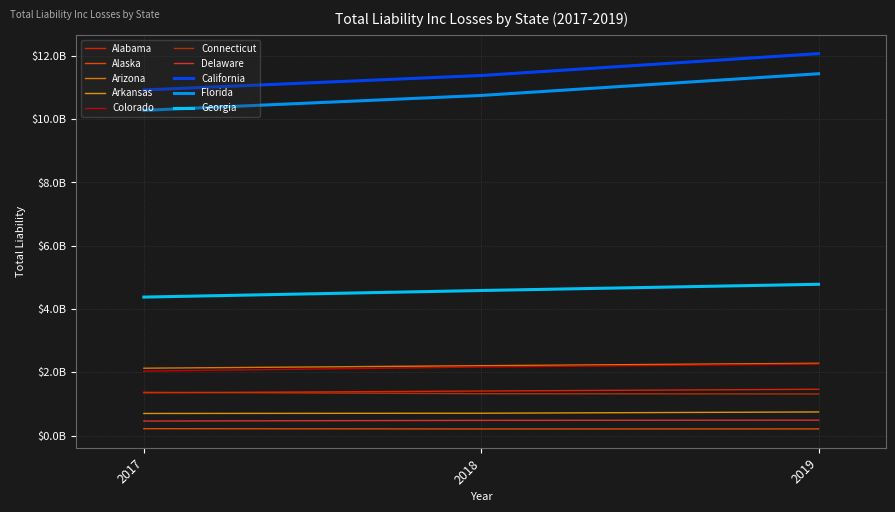

Does the chart display data point markers on the line(s)?

No